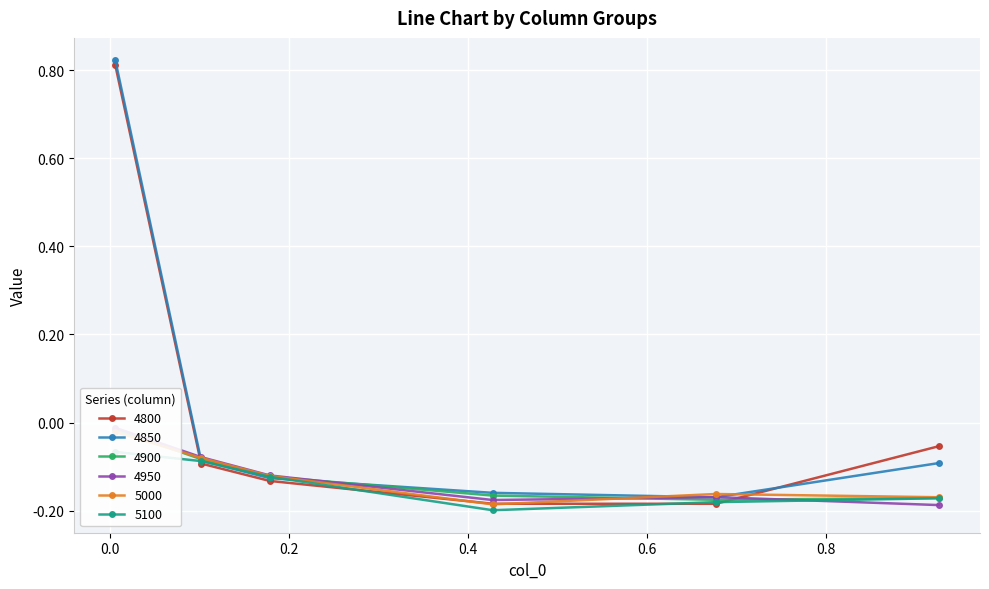

The 4800 series shows -0.1 at 0.1780821917808219. True or false?

True